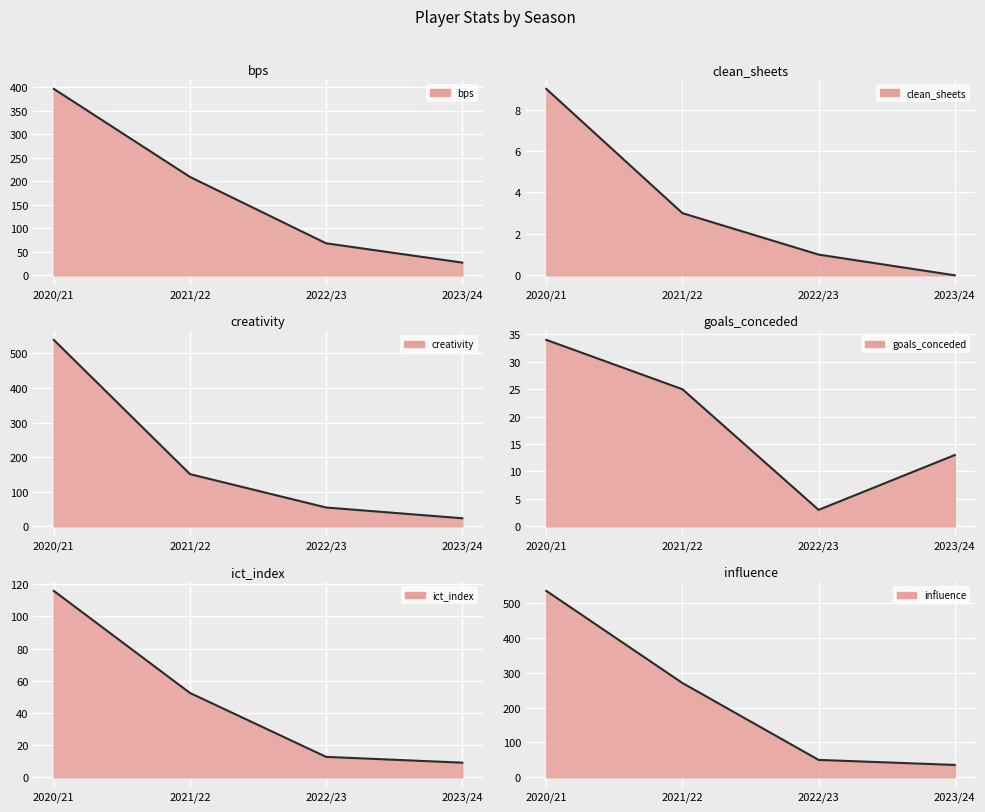

At which category does the chart reach its peak across all series?

2020/21